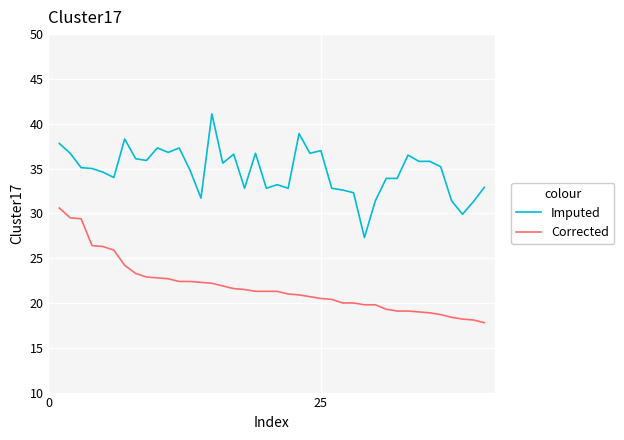

What is the difference between the maximum and minimum values in the Imputed series?

13.8